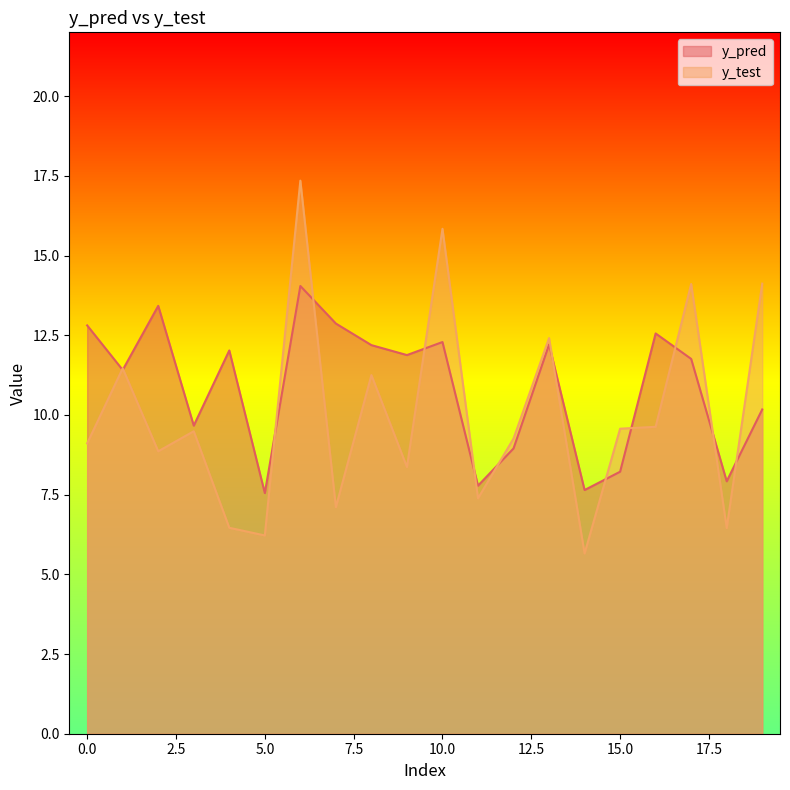

The value of y_test at 13 is 16.3. True or false?

False